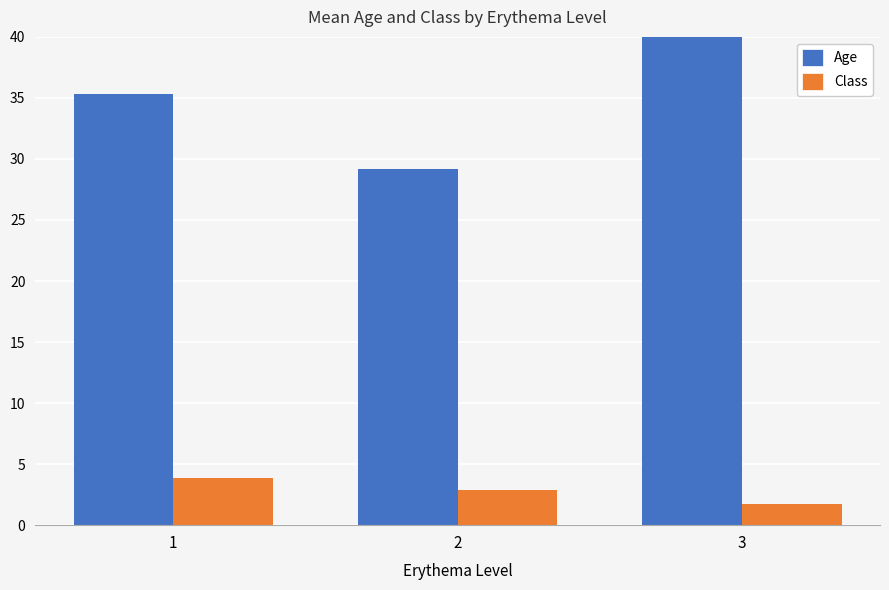

List the series in order of their overall mean, highest first.

Age, Class